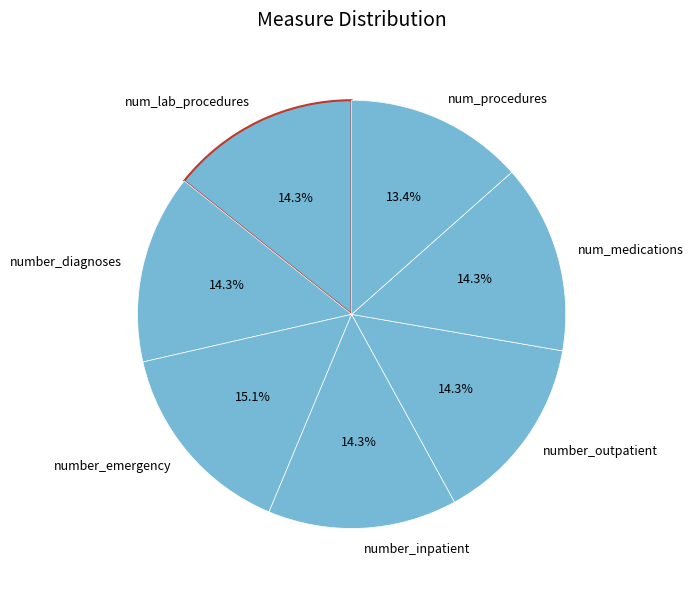

Count the number of slices in the pie.

7